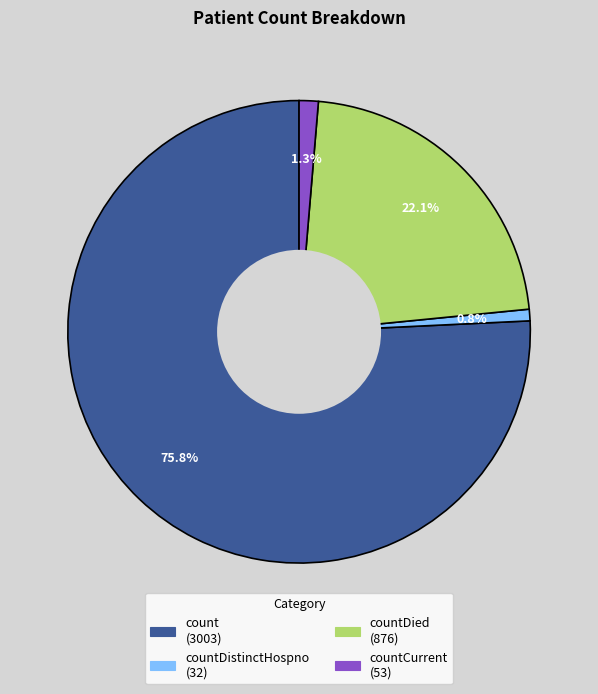

How many segments does this pie chart have?

4